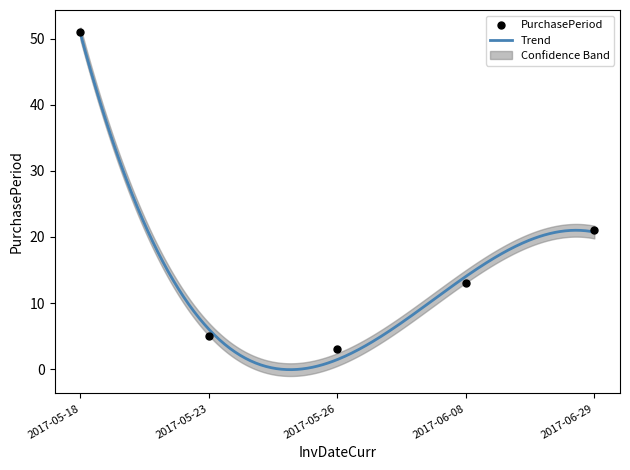

Between 2017-06-08 and 2017-06-29, which is larger?

2017-06-29